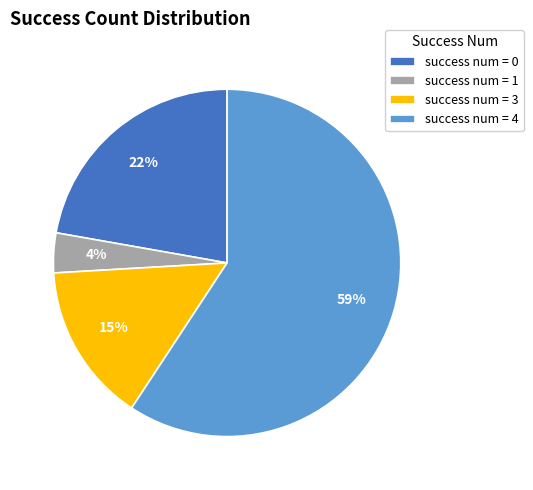

The success num = 3 slice represents 25% of the pie. True or false?

False